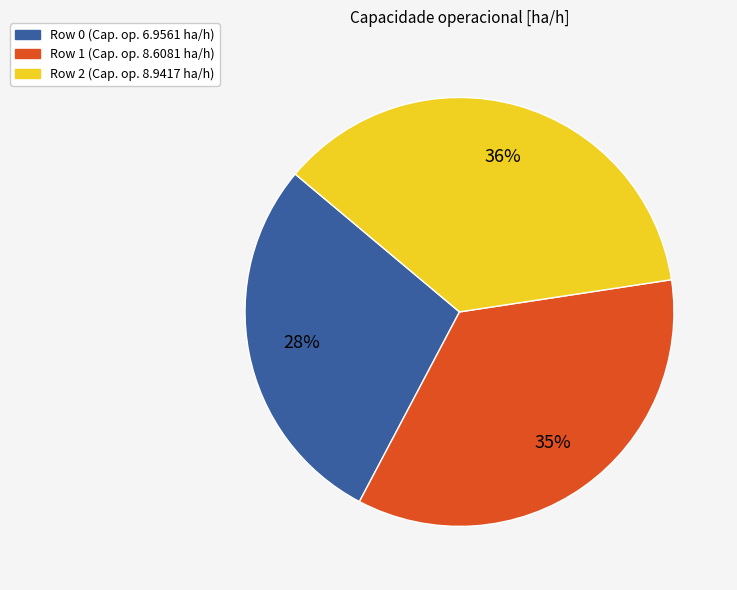

Does any single category account for the majority?

No